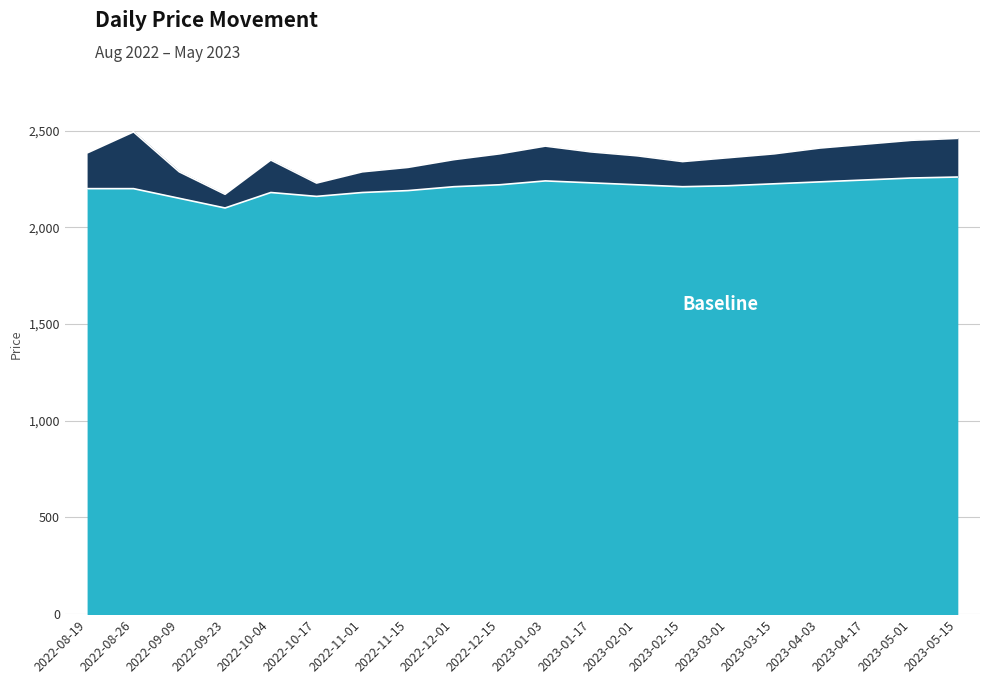

What is the average value of the Price series?

2362.6